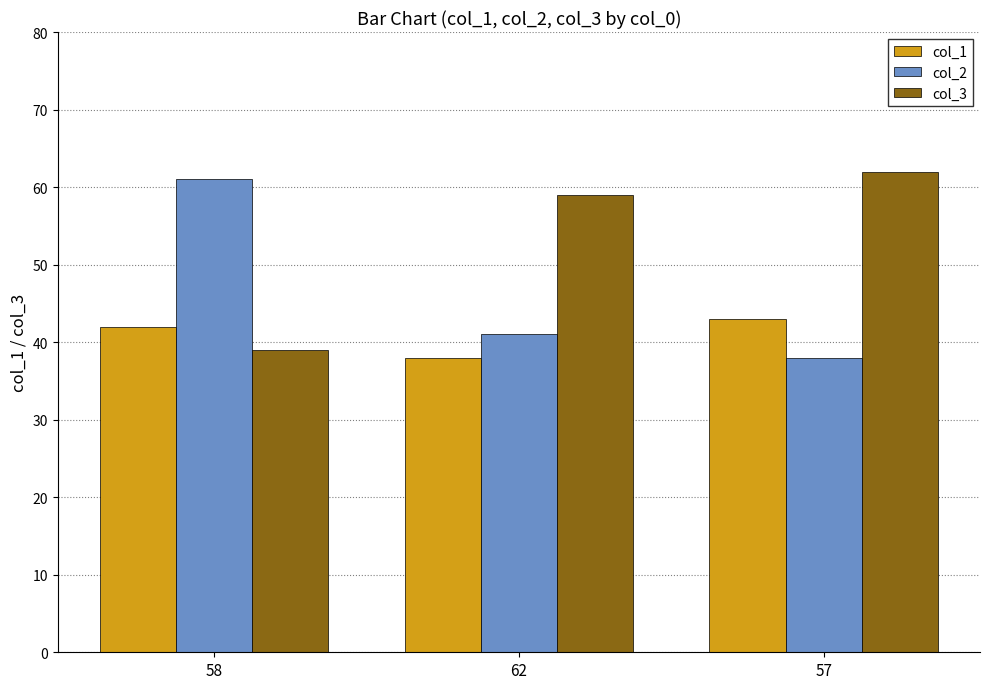

What is the spread (max minus min) of values at 58?

22